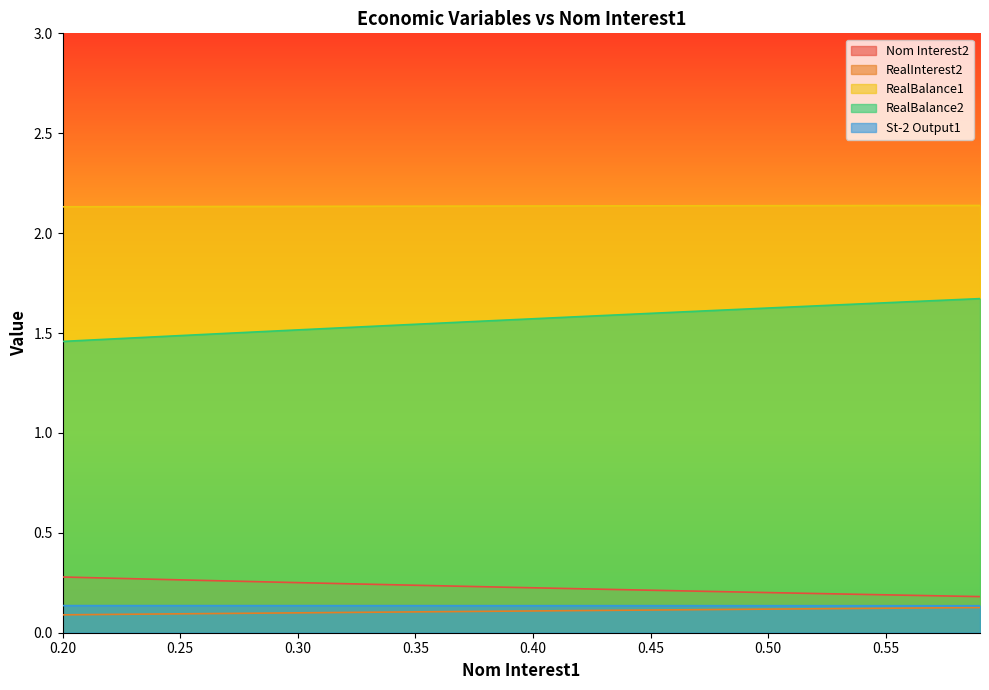

The value of RealBalance1 at 0.30 is 3.4. True or false?

False